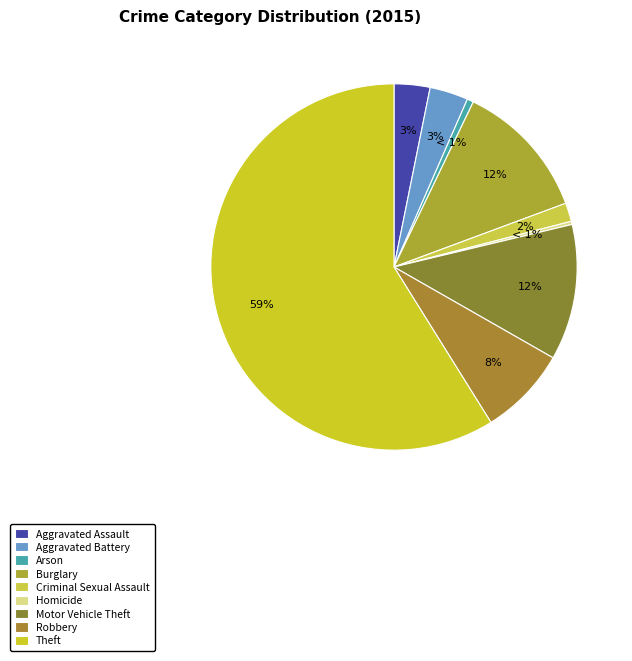

The Motor Vehicle Theft slice represents 12% of the pie. True or false?

True